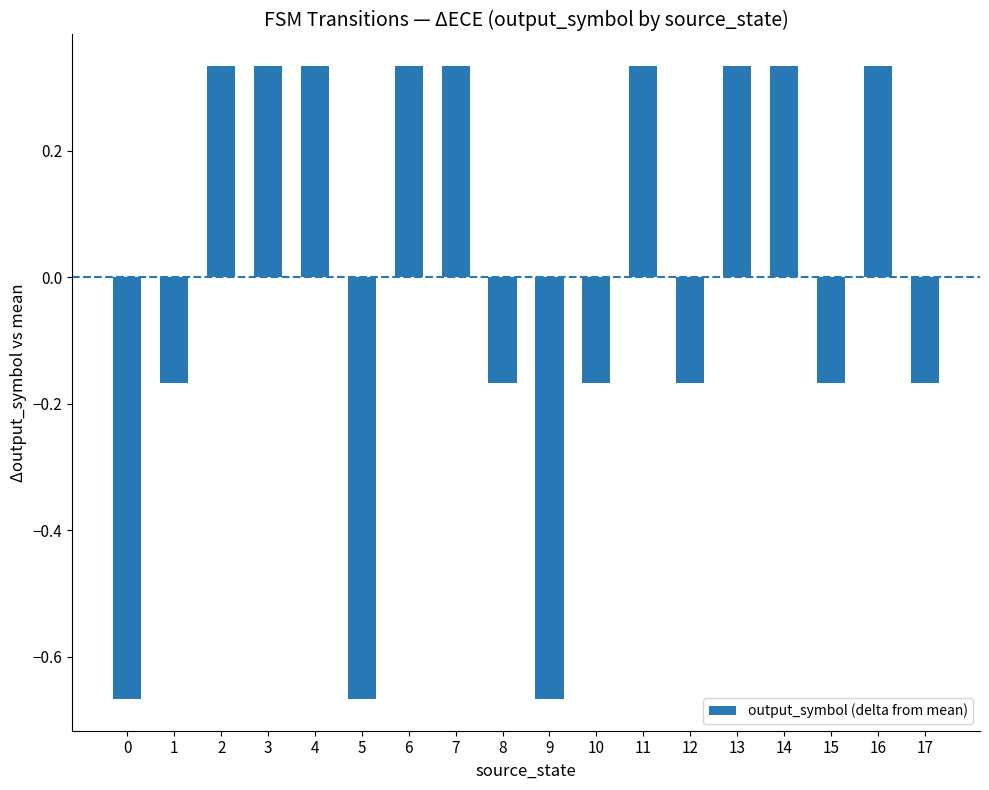

What is the change in value from 6 to 12?

-0.5